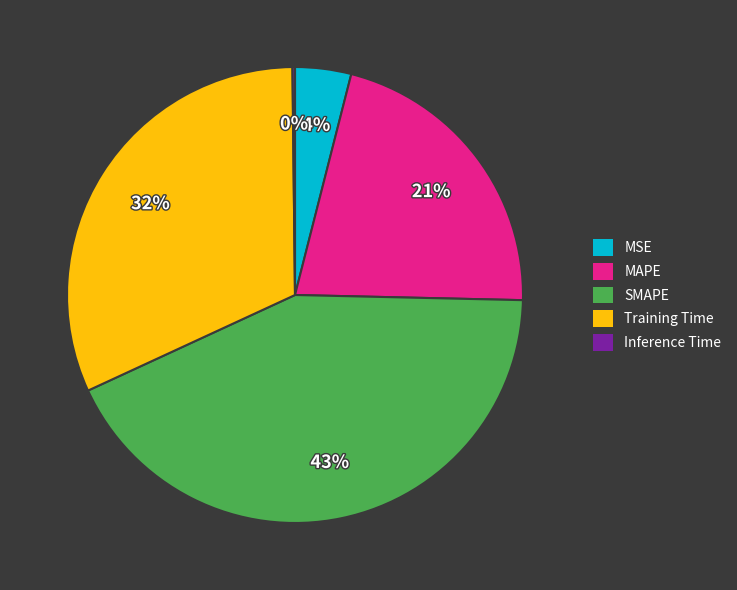

Combined, do MAPE and MSE account for over 50%?

No